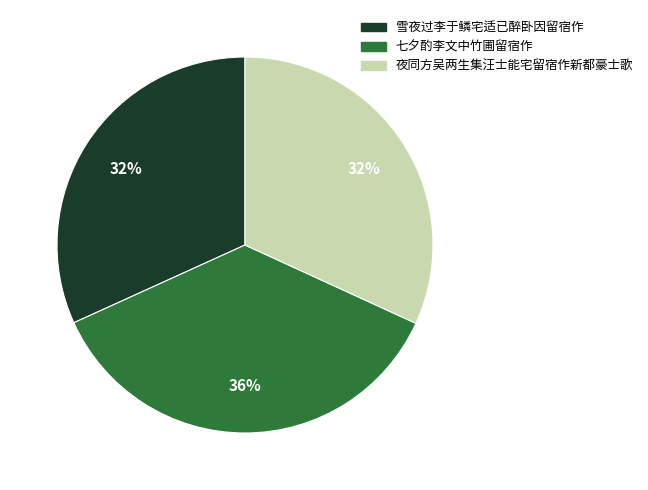

To the nearest percent, what is the average slice percentage?

33%